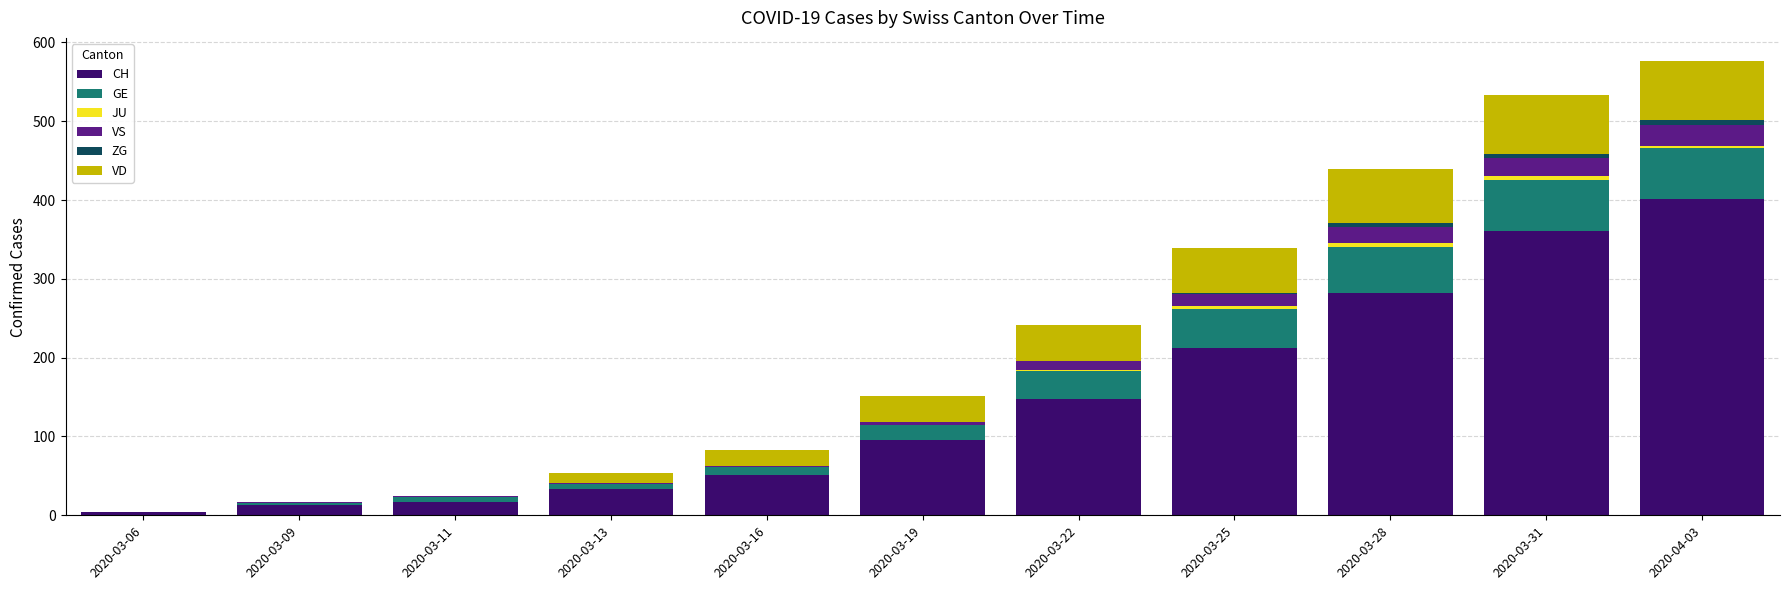

The GE series shows 50 at 2020-03-25. True or false?

True